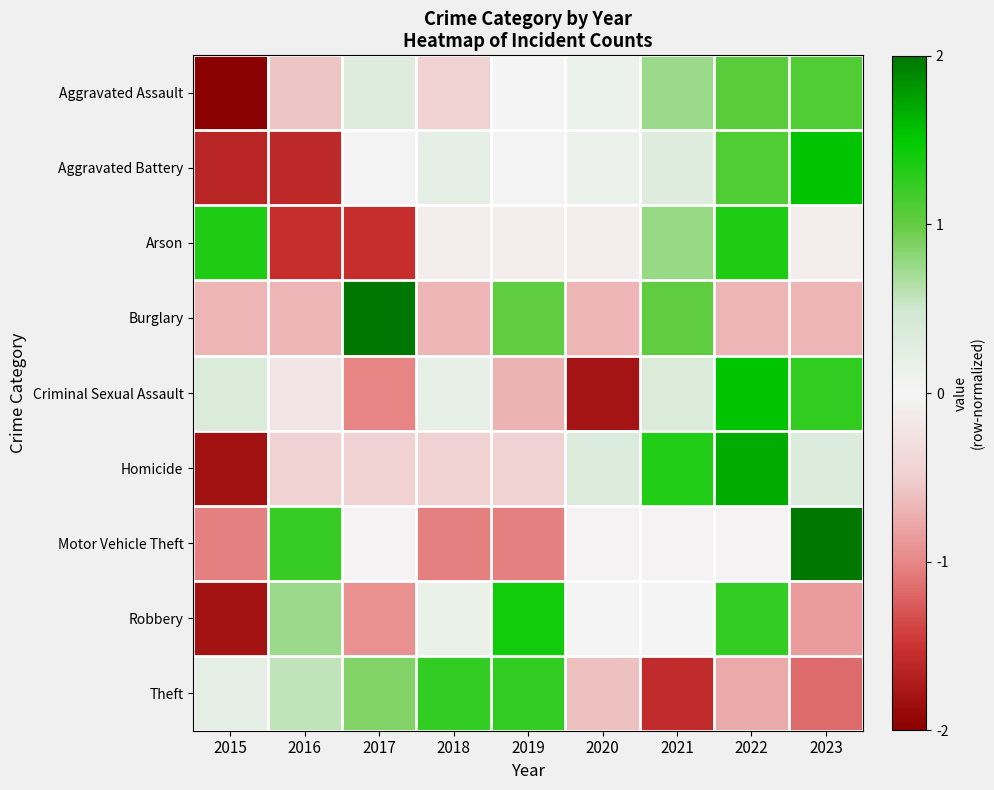

Reading left to right, extract all data points from this chart.

Aggravated Assault: 2015=-2.3	2016=-0.6	2017=0.3	2018=-0.5	2019=0.0	2020=0.1	2021=0.7	2022=1.0	2023=1.1
Aggravated Battery: 2015=-1.6	2016=-1.6	2017=-0.0	2018=0.2	2019=-0.0	2020=0.1	2021=0.3	2022=1.1	2023=1.5
Arson: 2015=1.4	2016=-1.5	2017=-1.5	2018=-0.1	2019=-0.1	2020=-0.1	2021=0.8	2022=1.4	2023=-0.1
Burglary: 2015=-0.7	2016=-0.7	2017=2.0	2018=-0.7	2019=1.0	2020=-0.7	2021=1.0	2022=-0.7	2023=-0.7
Criminal Sexual Assault: 2015=0.4	2016=-0.2	2017=-1.0	2018=0.2	2019=-0.7	2020=-1.8	2021=0.4	2022=1.5	2023=1.3
Homicide: 2015=-1.8	2016=-0.5	2017=-0.5	2018=-0.5	2019=-0.5	2020=0.3	2021=1.3	2022=1.7	2023=0.3
Motor Vehicle Theft: 2015=-1.0	2016=1.2	2017=-0.0	2018=-1.0	2019=-1.0	2020=-0.0	2021=-0.0	2022=-0.0	2023=2.1
Robbery: 2015=-1.8	2016=0.7	2017=-0.9	2018=0.2	2019=1.4	2020=0.0	2021=0.0	2022=1.2	2023=-0.8
Theft: 2015=0.2	2016=0.6	2017=0.9	2018=1.2	2019=1.2	2020=-0.6	2021=-1.6	2022=-0.8	2023=-1.2